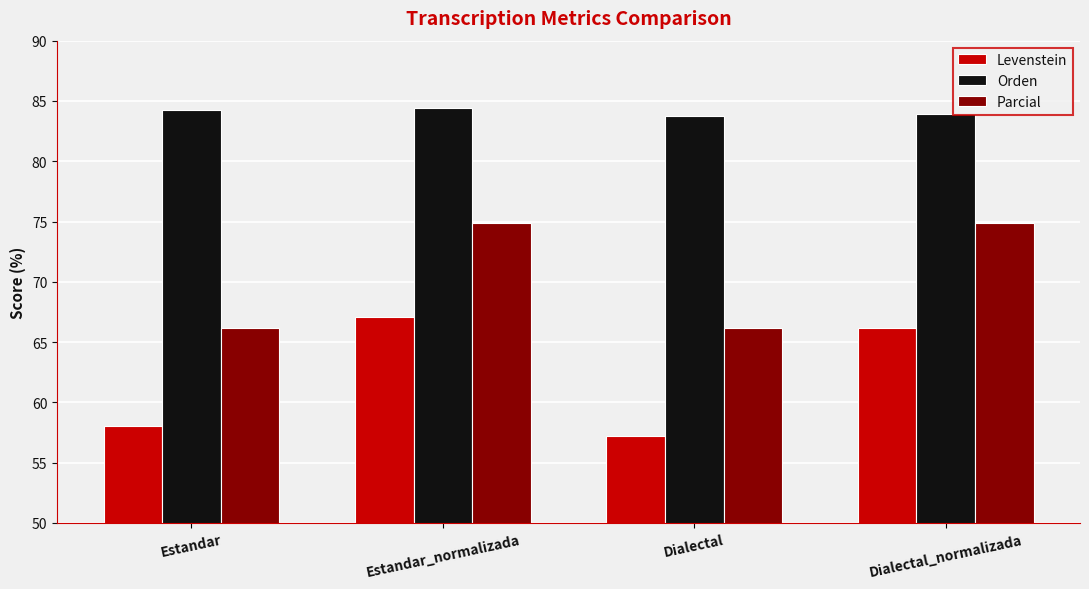

The value of Parcial at Dialectal is 29.7. True or false?

False